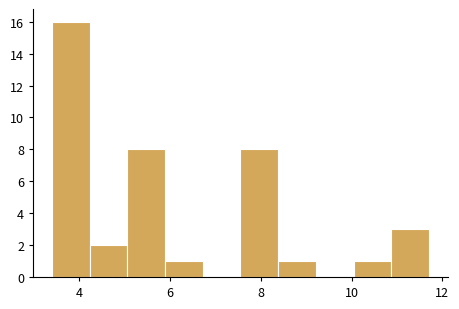

Over which range of the x-axis is the bar tallest?

3.4 to 4.2